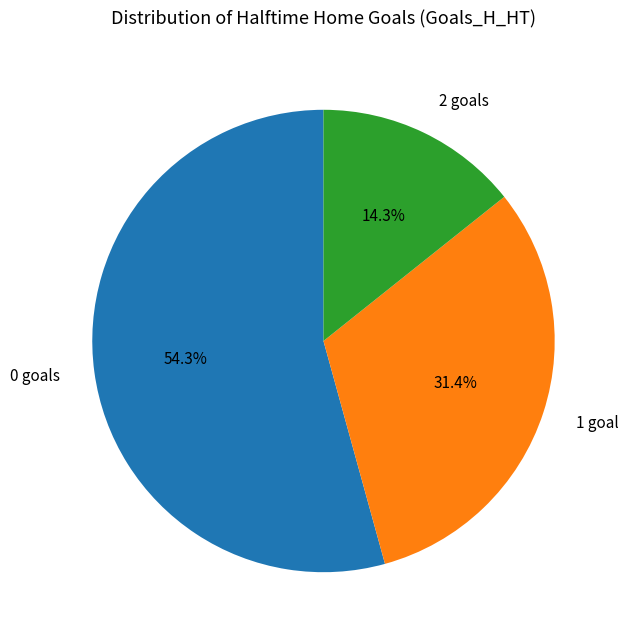

How many segments does this pie chart have?

3